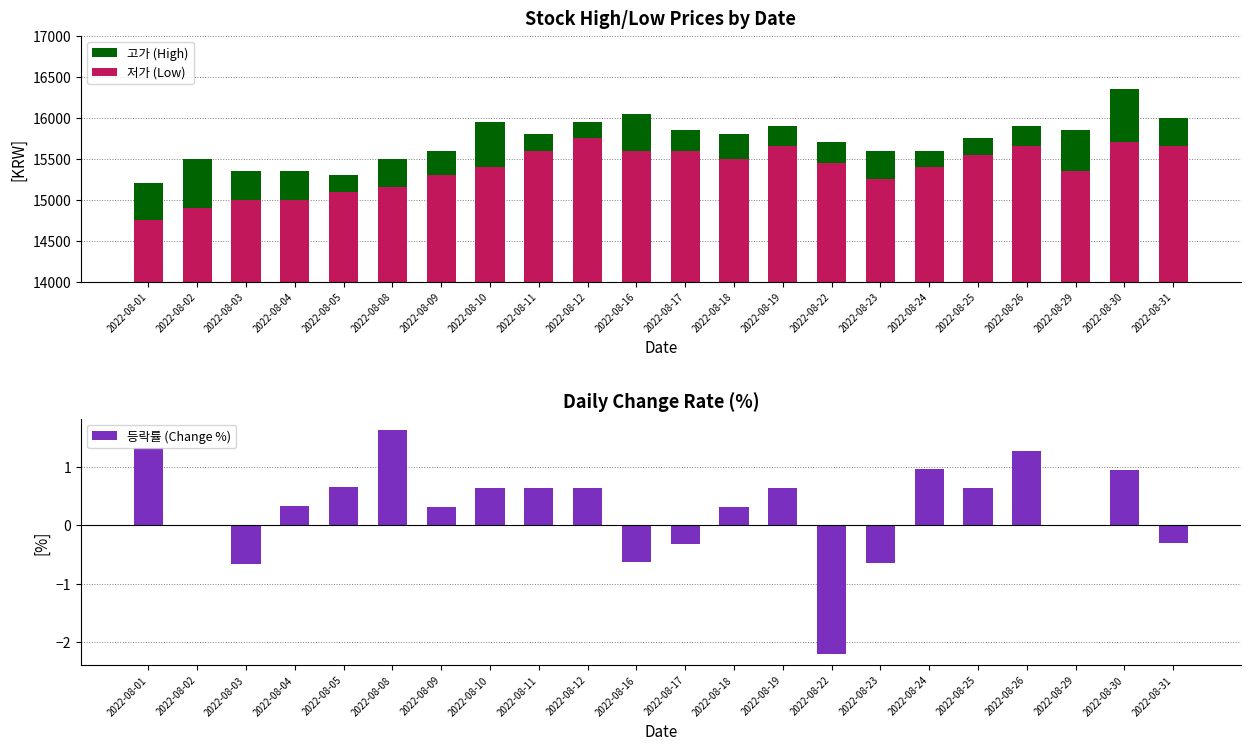

What are all the series names shown in the legend?

고가 (High), 저가 (Low), 등락률 (Change %)